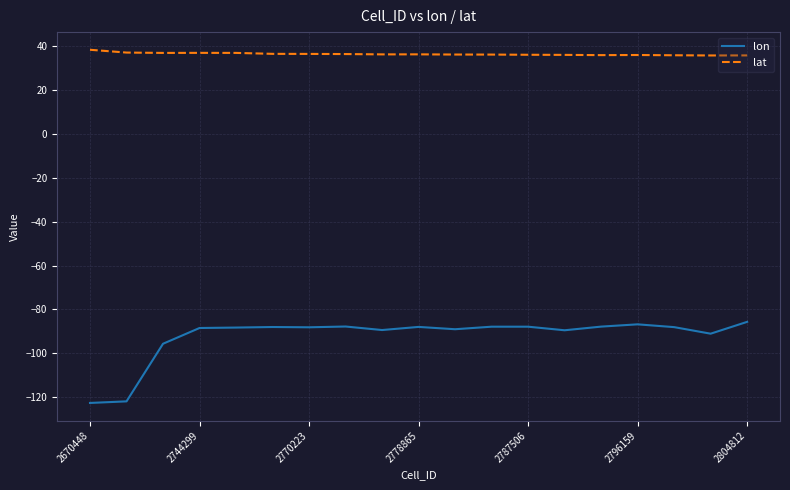

What is the highest value of the lon series?

-85.7